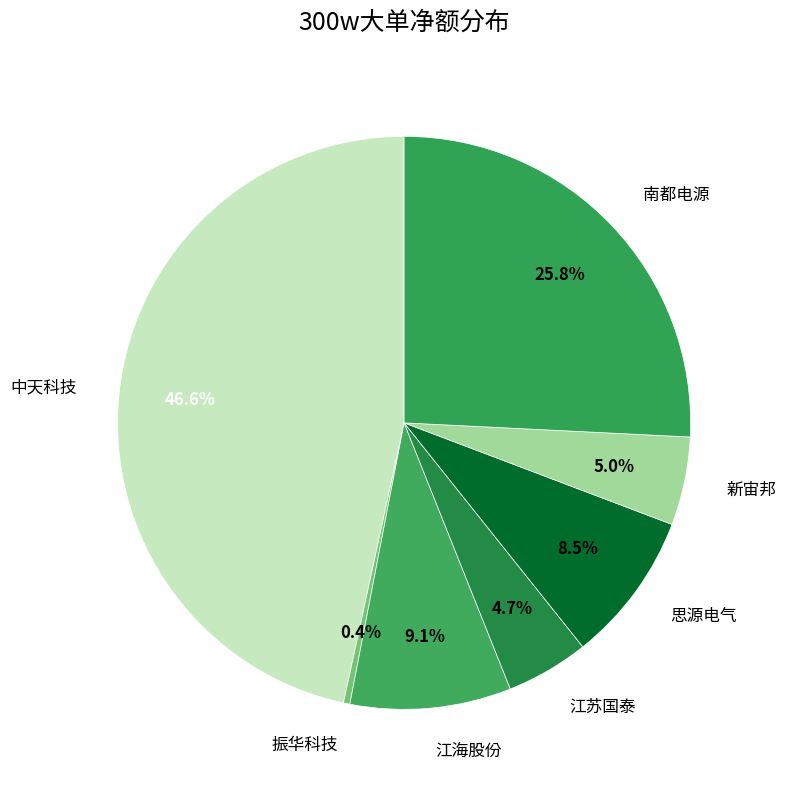

What is the smallest slice in the pie chart?

振华科技